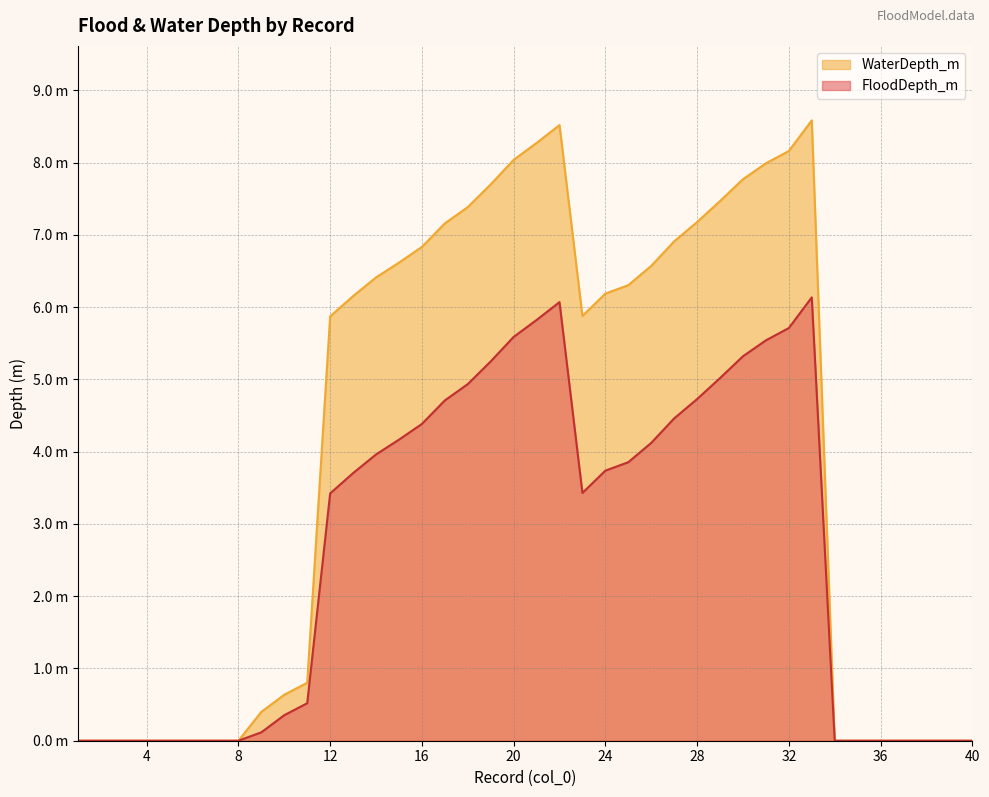

What is the value of the WaterDepth_m point at the 30th from the left?

7.8